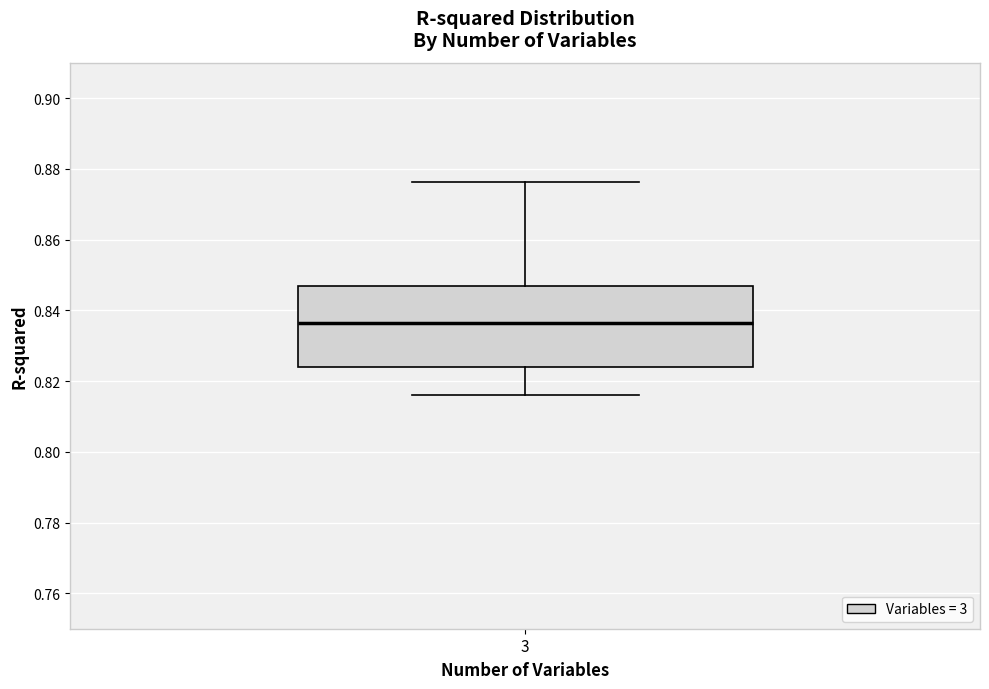

Read this box plot against the y-axis: the position of the median line, the range covered by the box, and the ends of both whiskers. The values are not printed on the chart, so give them approximately, as read against the axis.

median 0.836, box 0.824 to 0.848, whiskers 0.816 to 0.876